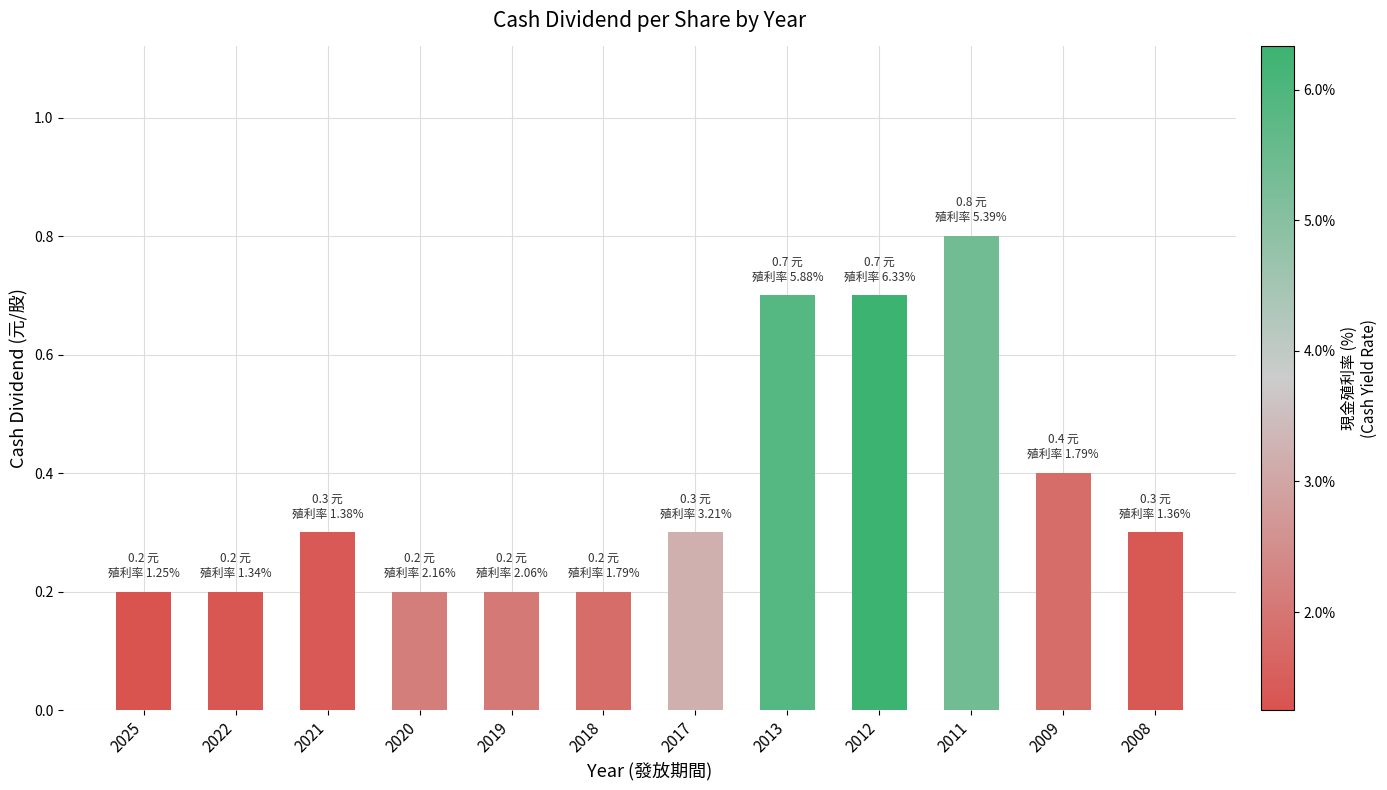

The value at 2025 is 0.3. True or false?

False